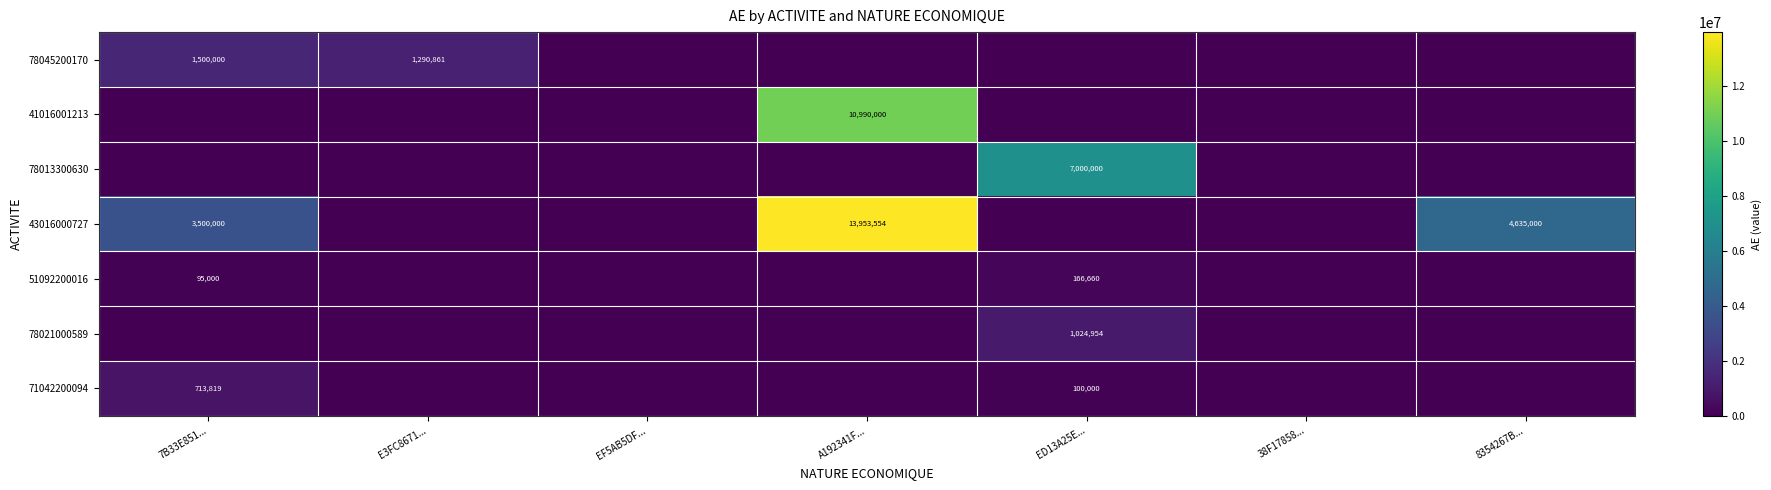

What is the spread (max minus min) of values at ED13A25E...?

7000000